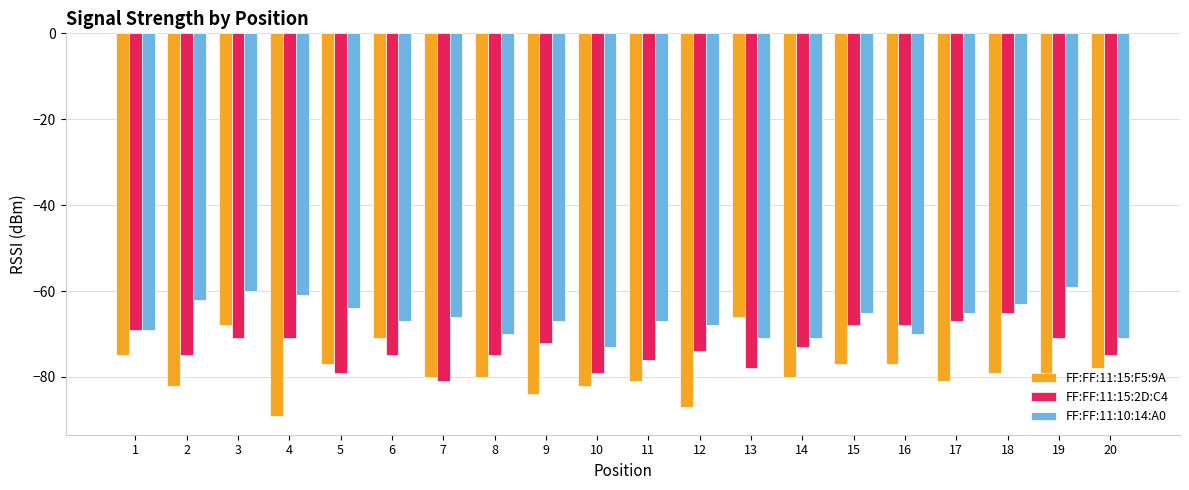

Is the value of FF:FF:11:15:2D:C4 at 10 greater than the value of FF:FF:11:15:F5:9A at 2?

Yes